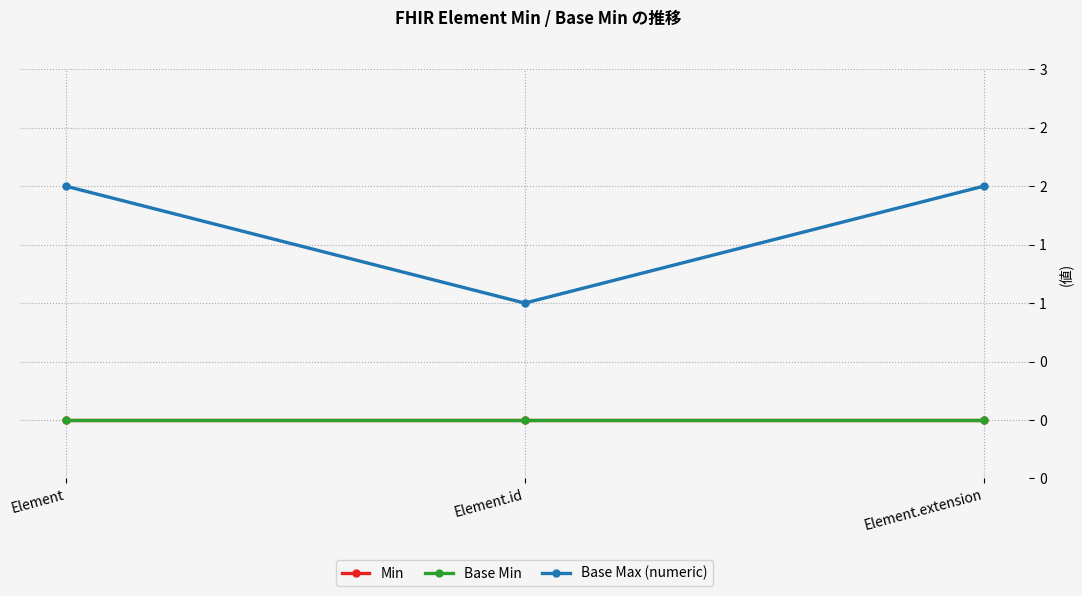

Does the chart have visible grid lines?

Yes